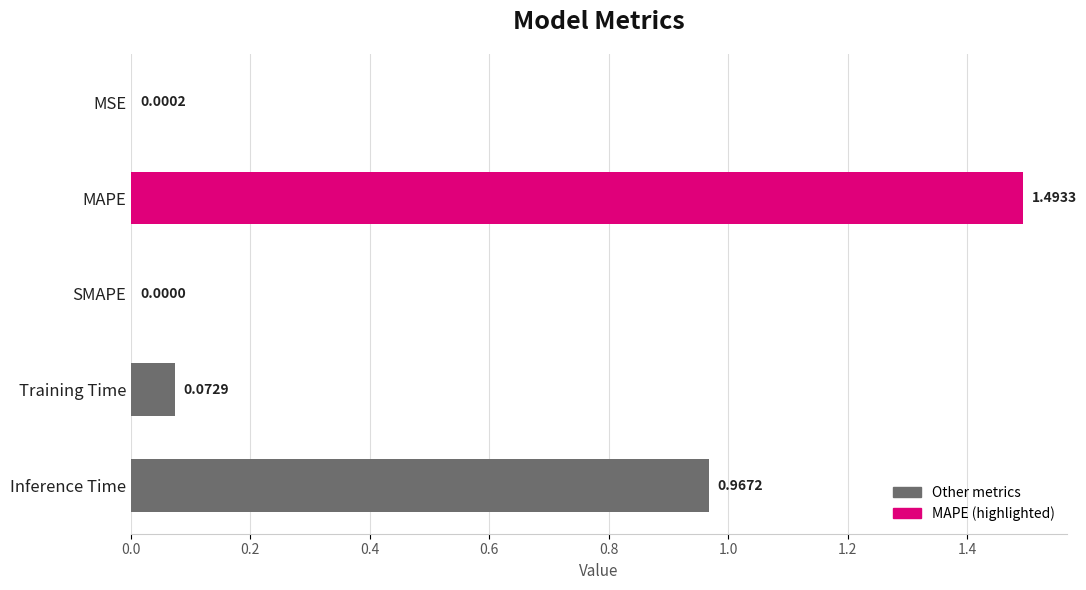

Where is the data nearest to the value 0?

SMAPE